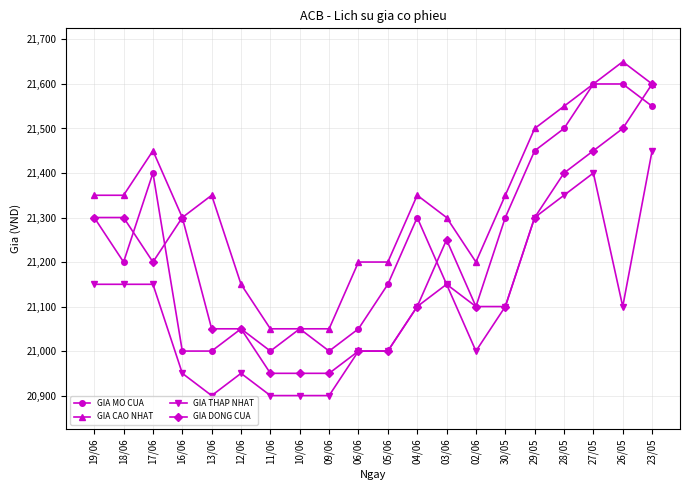

True or false: GIA MO CUA has more than 2 interior local peaks.

True